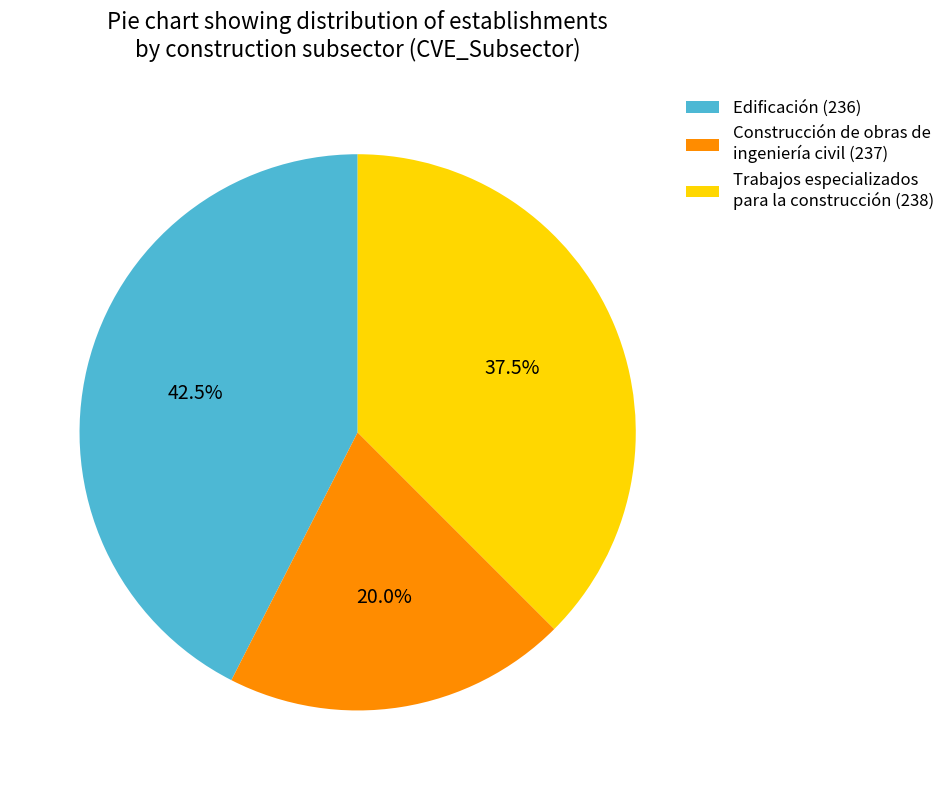

Is there any slice that represents more than half of the pie?

No